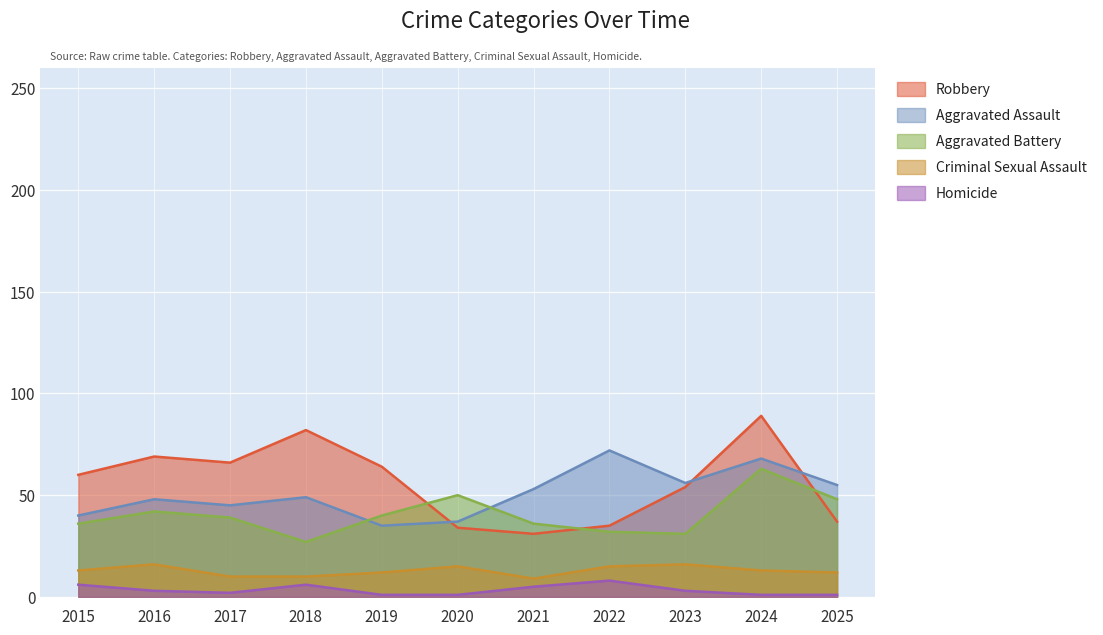

True or false: Homicide and Aggravated Battery cross at least once.

False